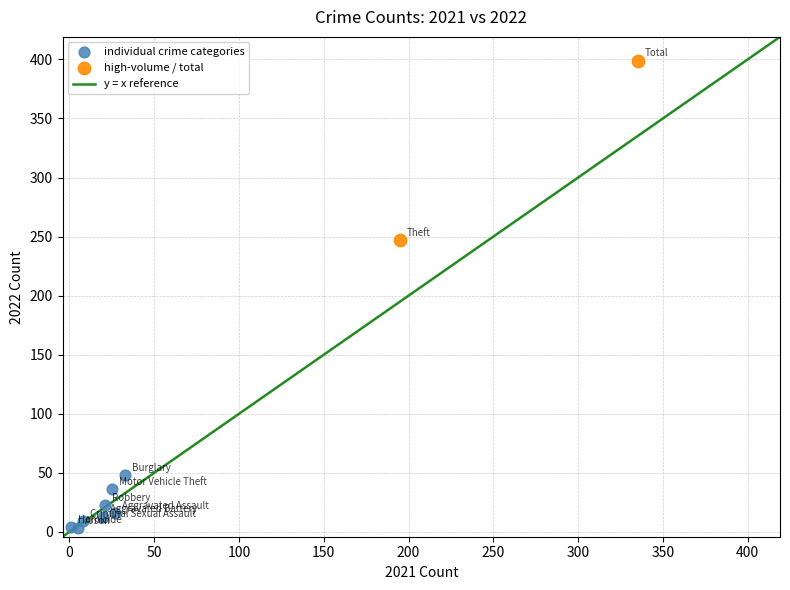

Which series contains the highest Y value?

high-volume / total